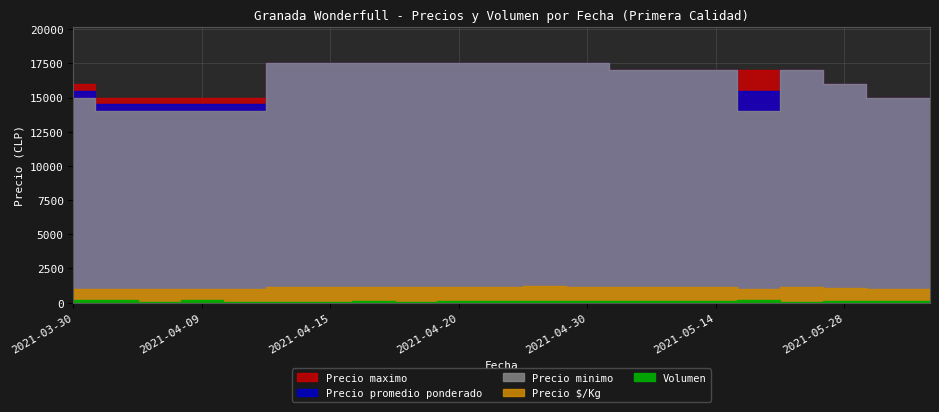

True or false: Precio promedio ponderado and Precio minimo intersect in this chart.

False